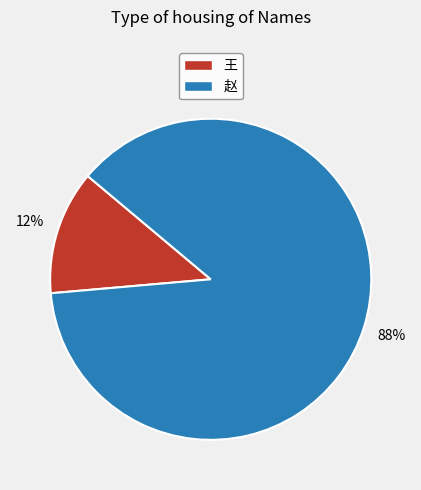

Count the number of slices in the pie.

2